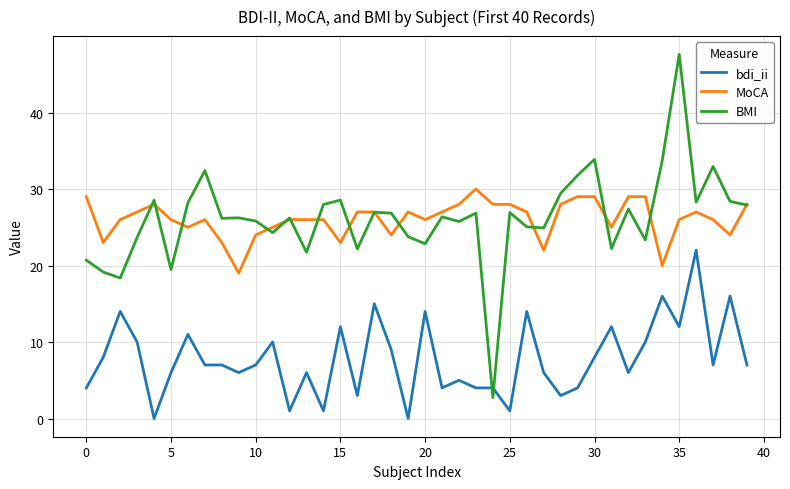

Which series has the largest range (max minus min)?

BMI